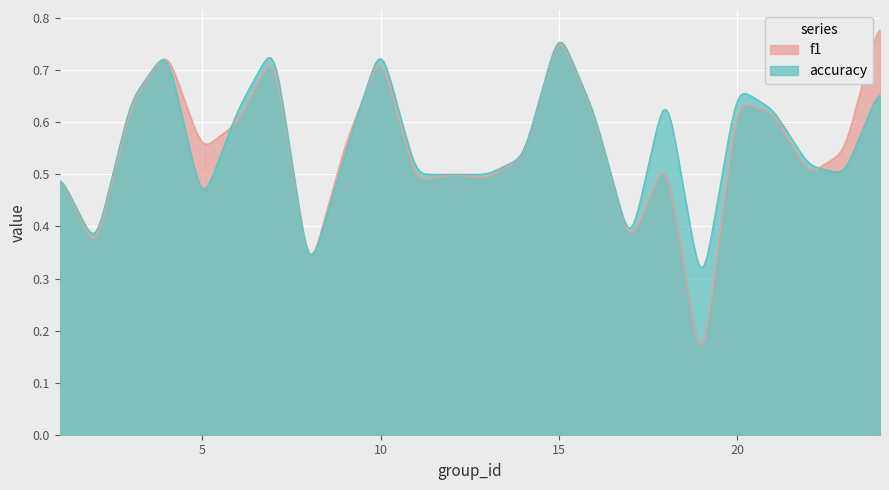

List the series in order of their overall mean, highest first.

accuracy, f1